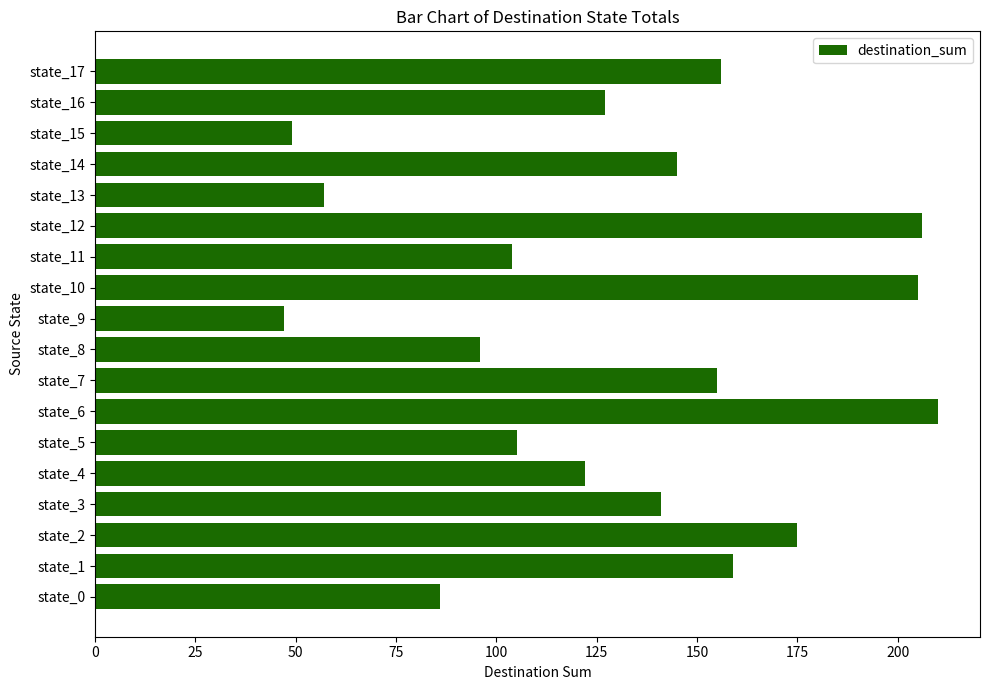

Does the chart contain any negative values?

No